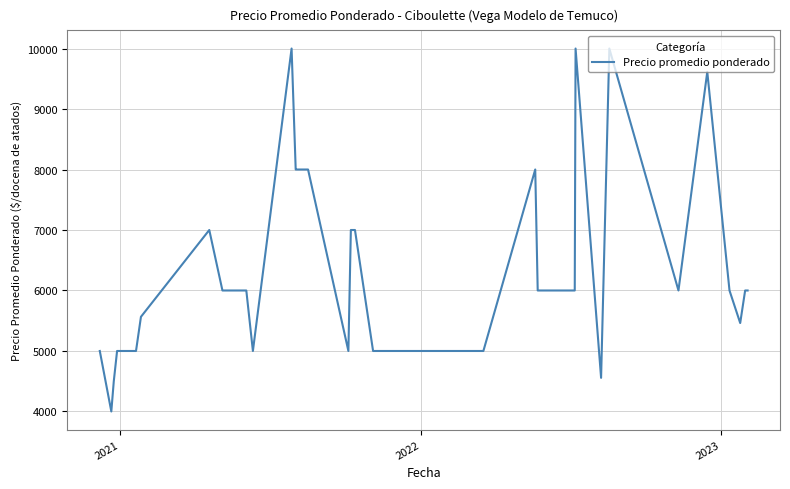

What is the difference between the maximum and minimum values?

6000